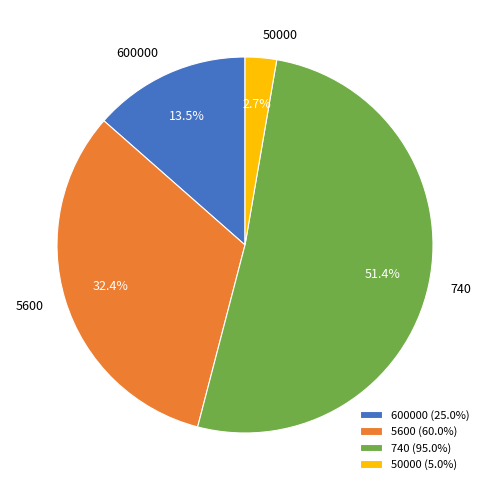

Rank the categories by value from lowest to highest.

50000, 600000, 5600, 740